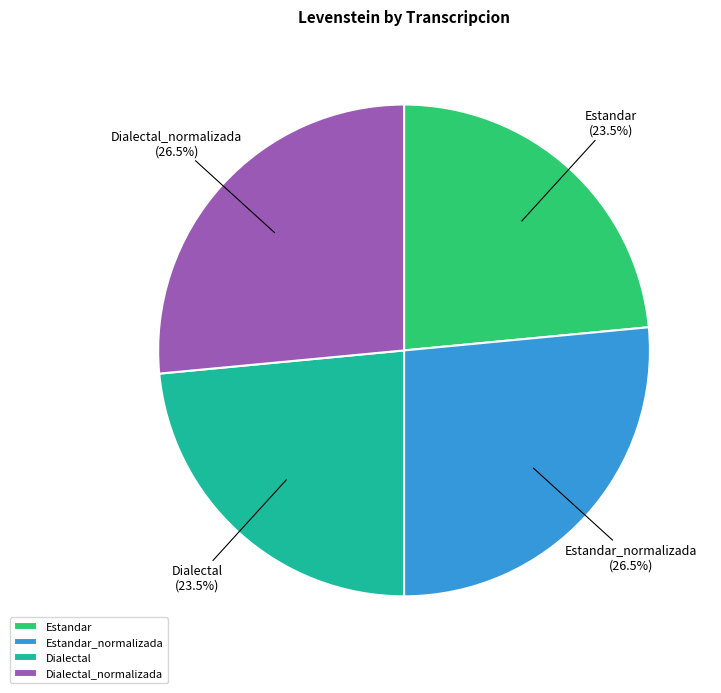

Approximately how many times larger is the value at Dialectal_normalizada compared to Dialectal?

1.1